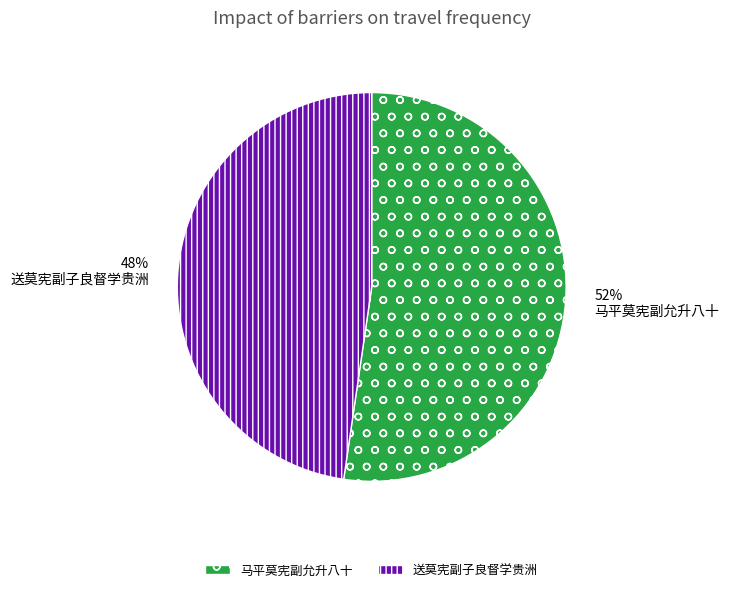

Is there any slice that represents more than half of the pie?

Yes